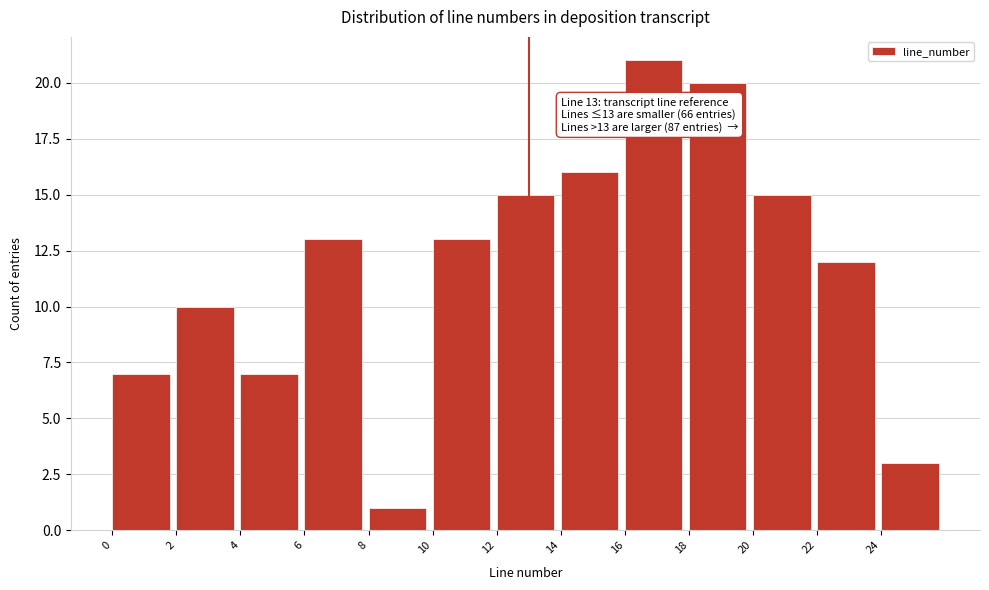

Which range on the x-axis has the tallest bar?

16 to 18